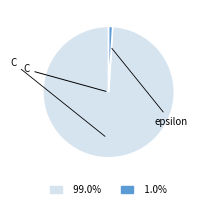

Count the number of slices in the pie.

2